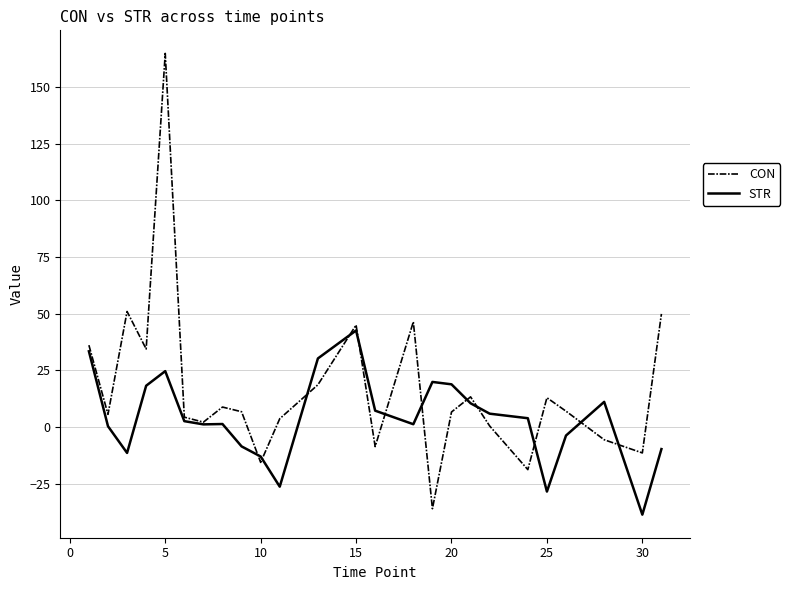

Rank the series by their maximum value, from lowest to highest.

STR, CON